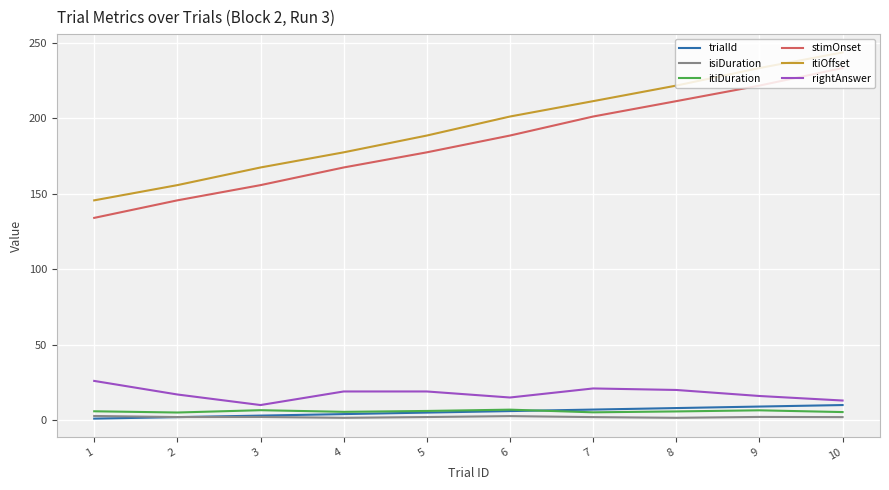

Which category has the highest value across all series?

10